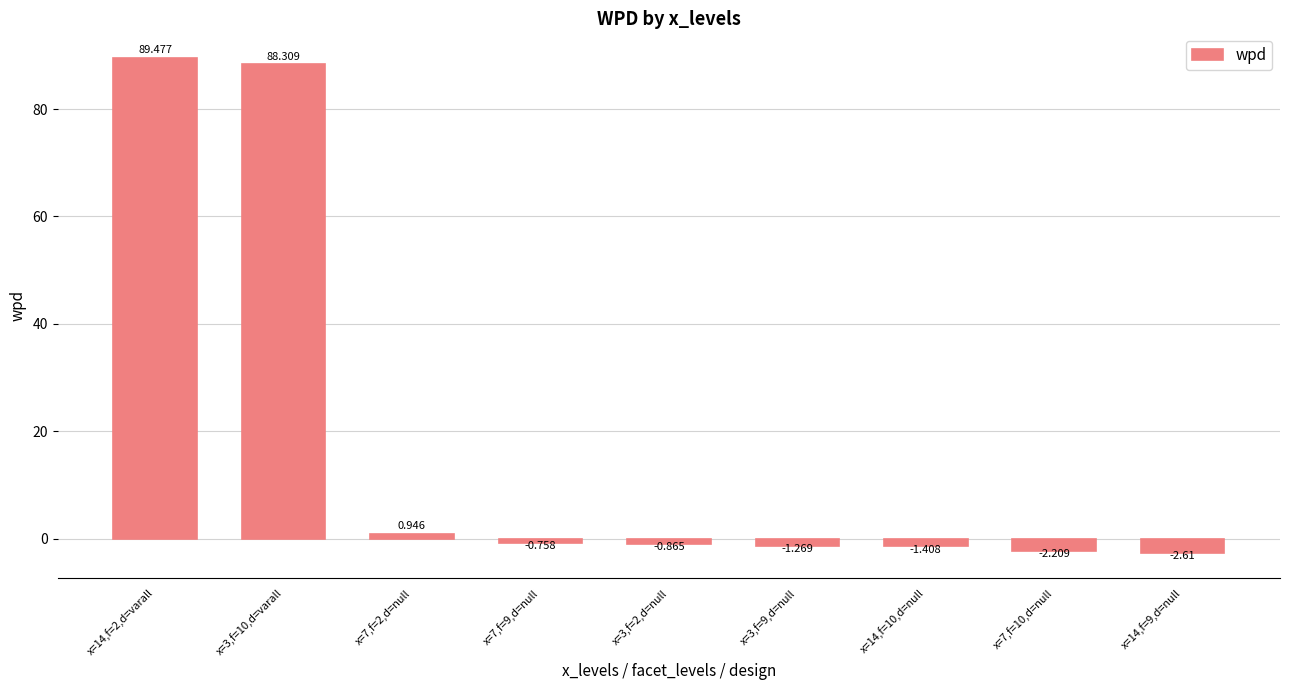

Does the chart contain any negative values?

Yes